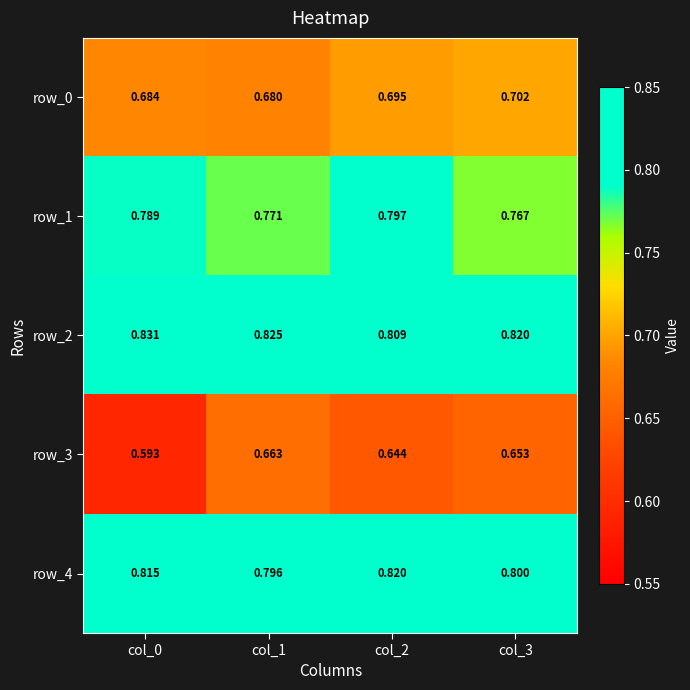

Is the value of row_1 at col_2 greater than the value of row_3 at col_1?

Yes